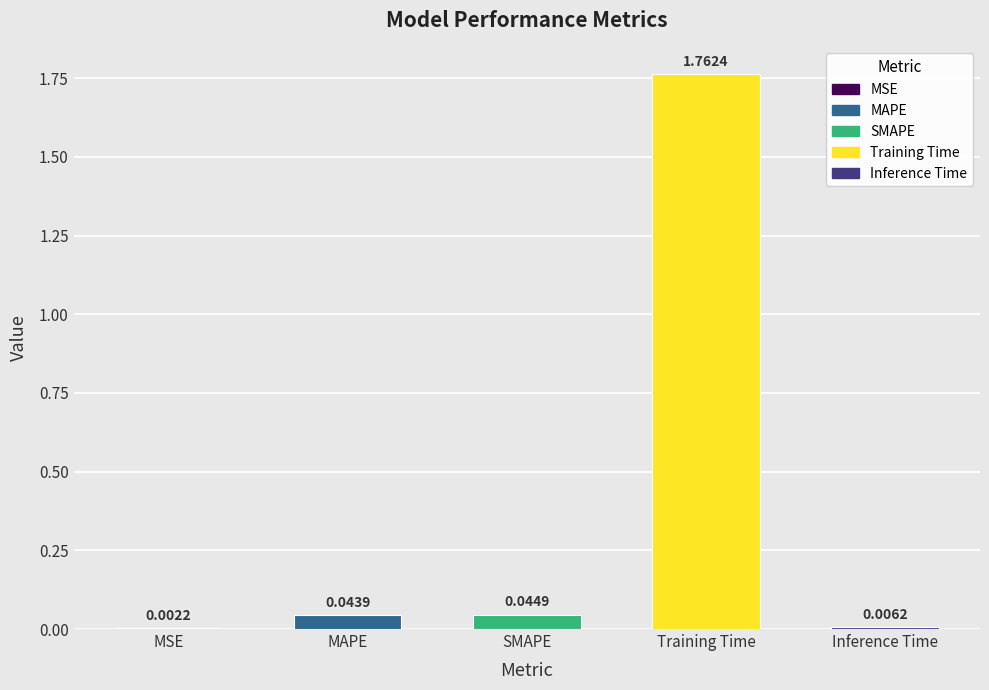

At which category does the chart reach its peak across all series?

Training Time